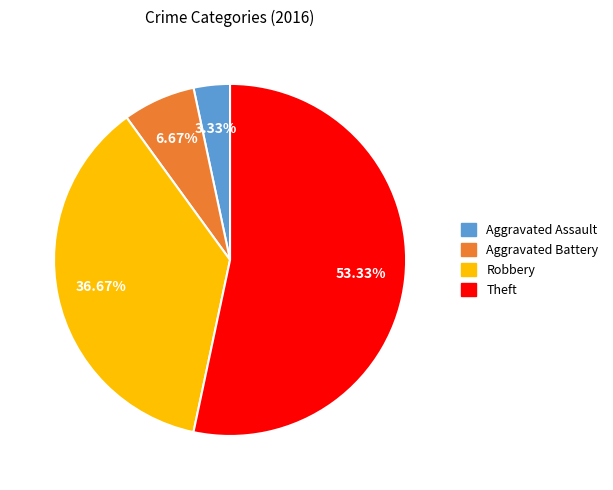

Is there a majority slice in this chart?

Yes